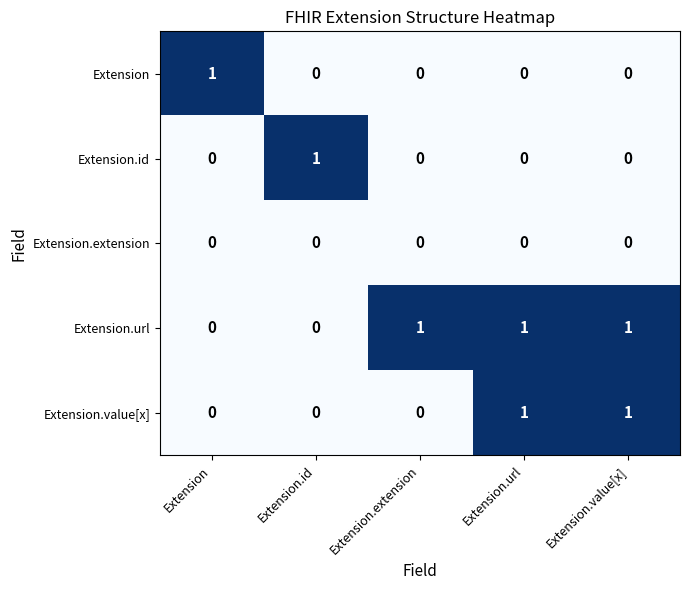

Which series has the largest total across all categories?

Extension.url